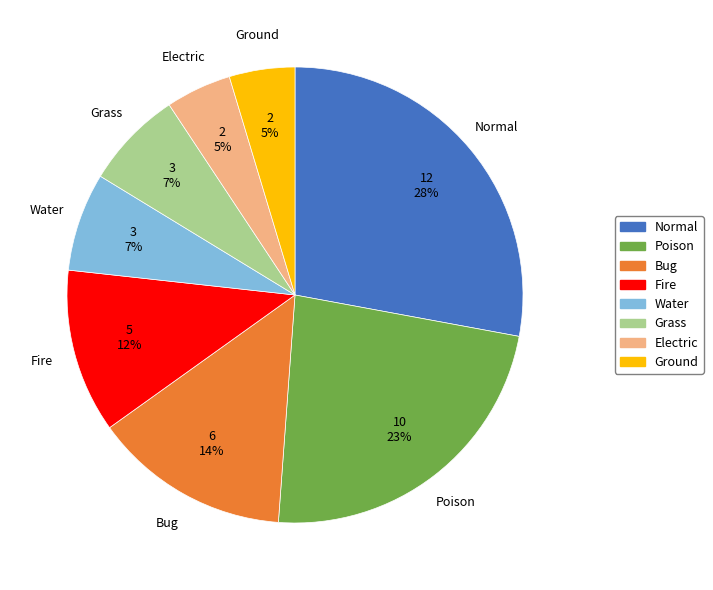

How many slices are in this pie chart?

8